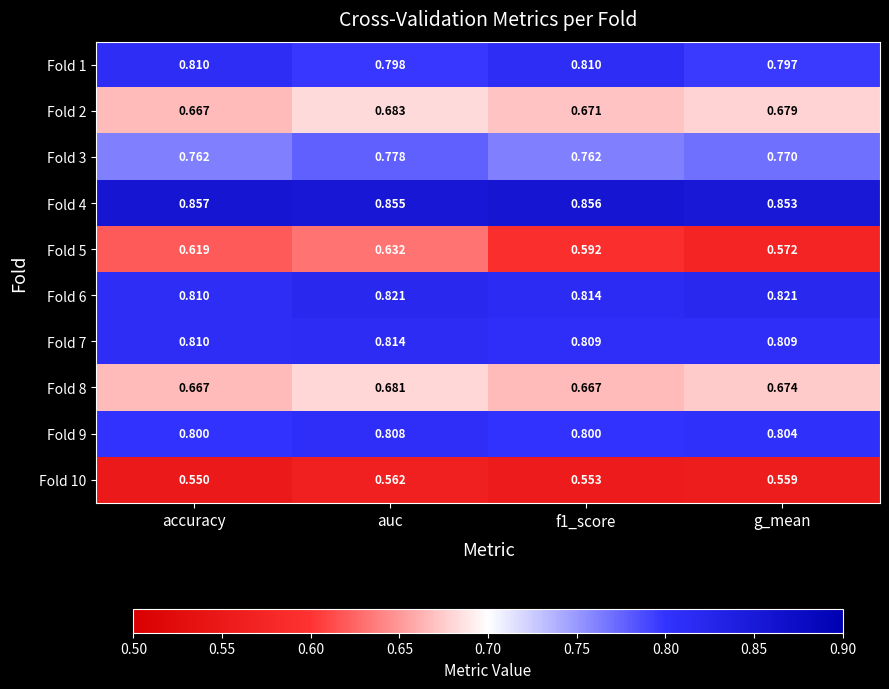

Which series has the largest range (max minus min)?

Fold 5